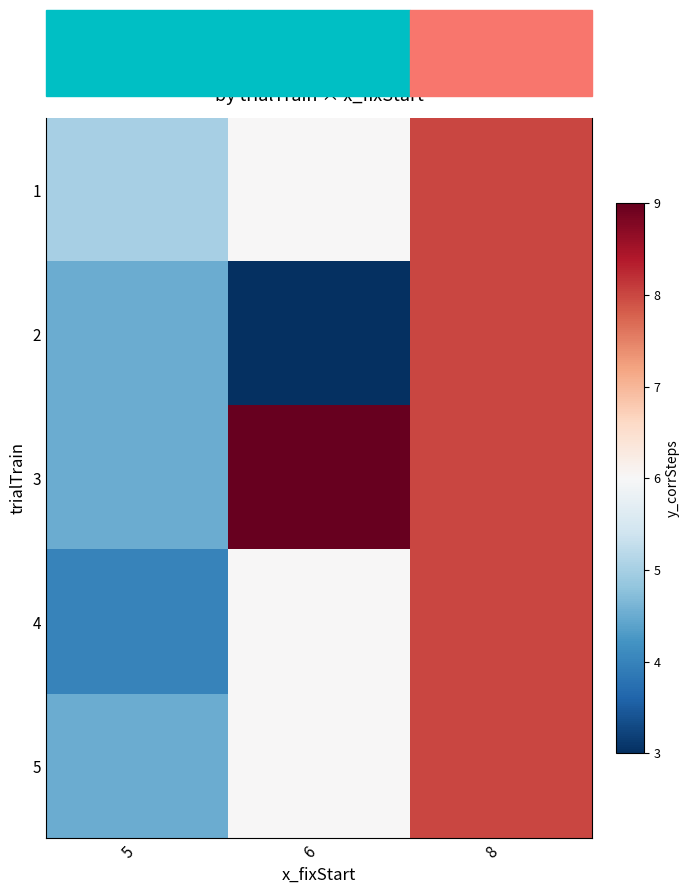

At which label does row_2 first exceed 8?

6